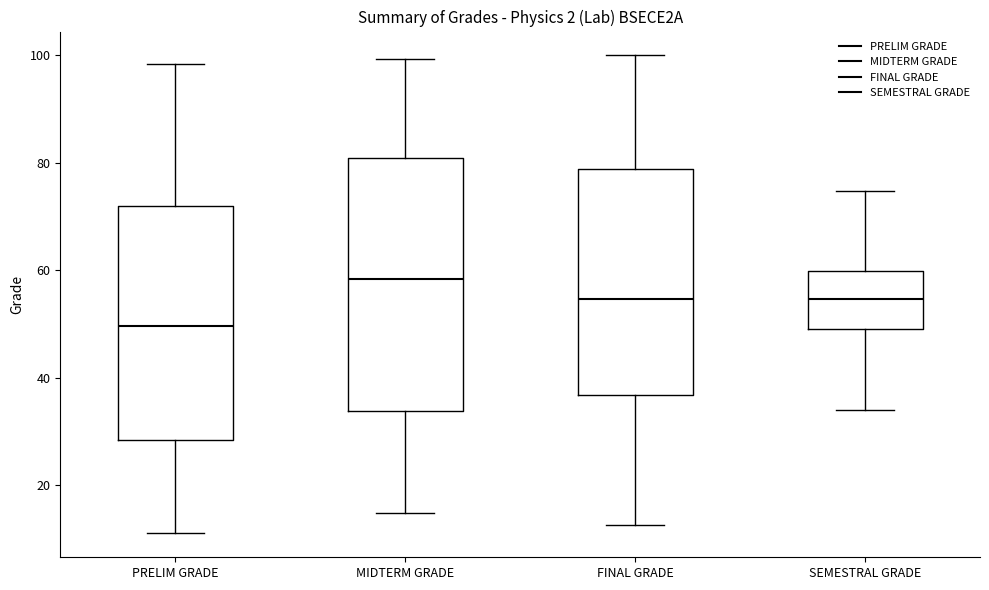

Reading left to right, transcribe this box plot: for each box, give where its median line is, the range the box spans, and where its two whiskers end, as read against the y-axis. The values are not printed on the chart, so give them approximately, as read against the axis.

PRELIM GRADE: median 50, box 28 to 72, whiskers 12 to 98
MIDTERM GRADE: median 58, box 34 to 80, whiskers 14 to 100
FINAL GRADE: median 54, box 36 to 78, whiskers 12 to 100
SEMESTRAL GRADE: median 54, box 50 to 60, whiskers 34 to 74